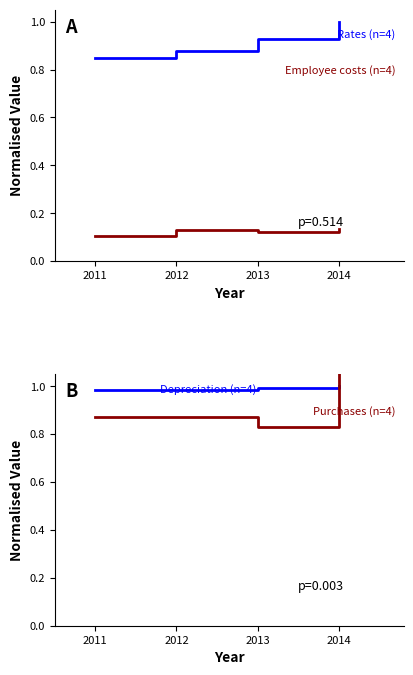

How many lines are shown in the chart?

4